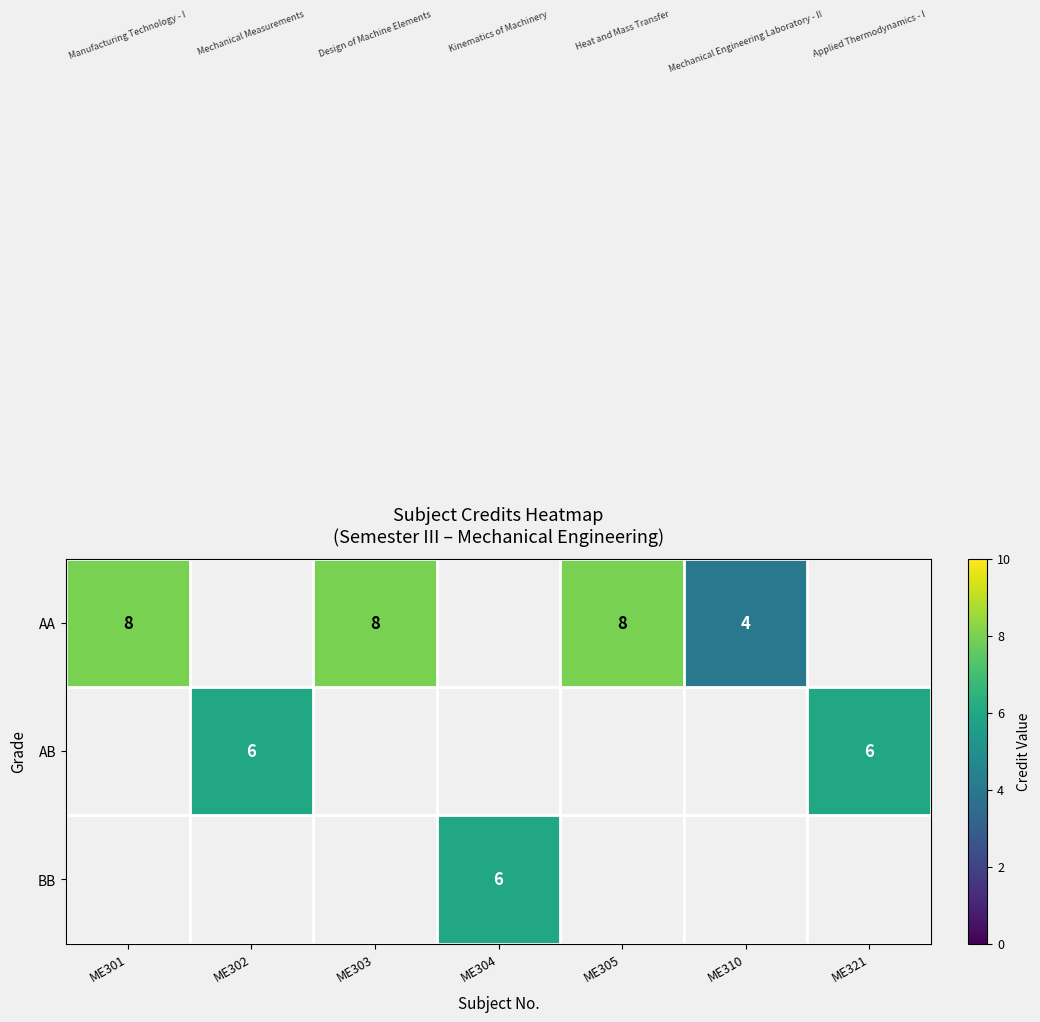

The AA series shows 12 at ME303. True or false?

False